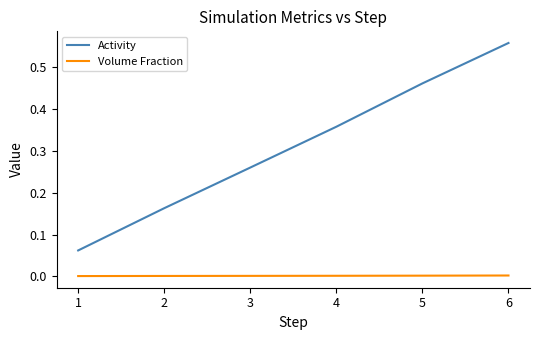

Which category has the highest value across all series?

6